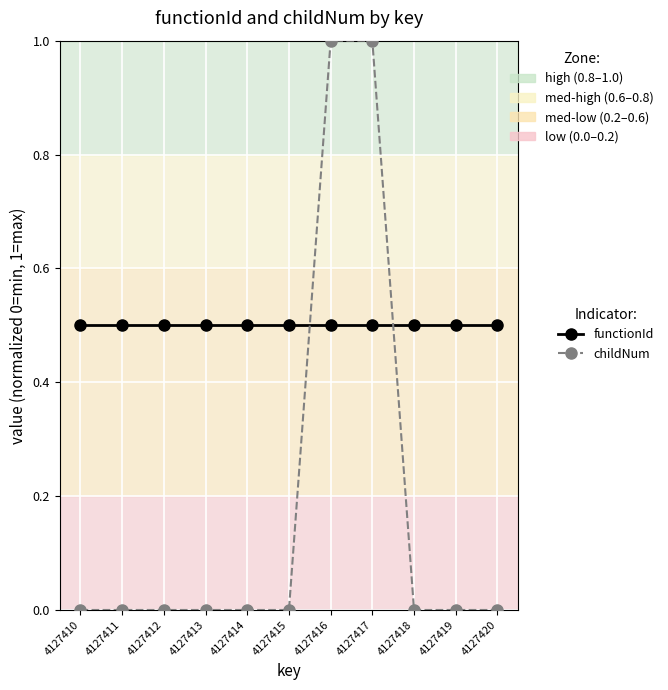

Where do functionId and childNum first cross each other?

4127415 and 4127416